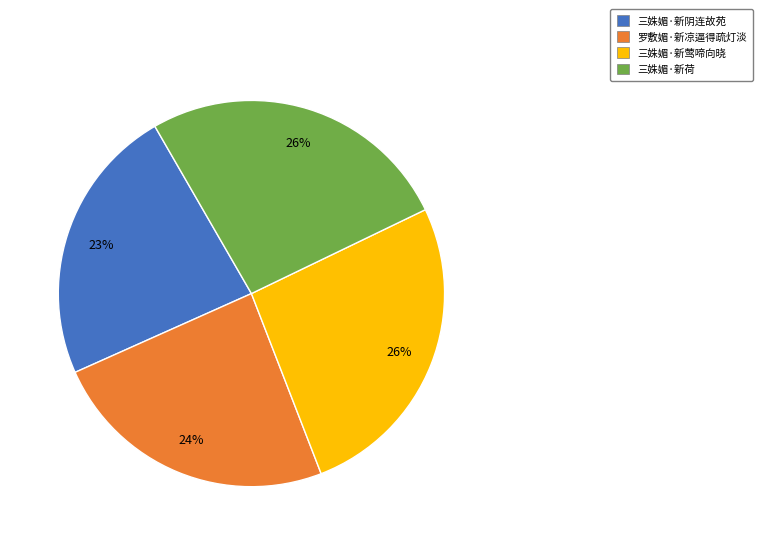

Which has a higher value, 三姝媚·新莺啼向晓 or 罗敷媚·新凉逼得疏灯淡?

三姝媚·新莺啼向晓